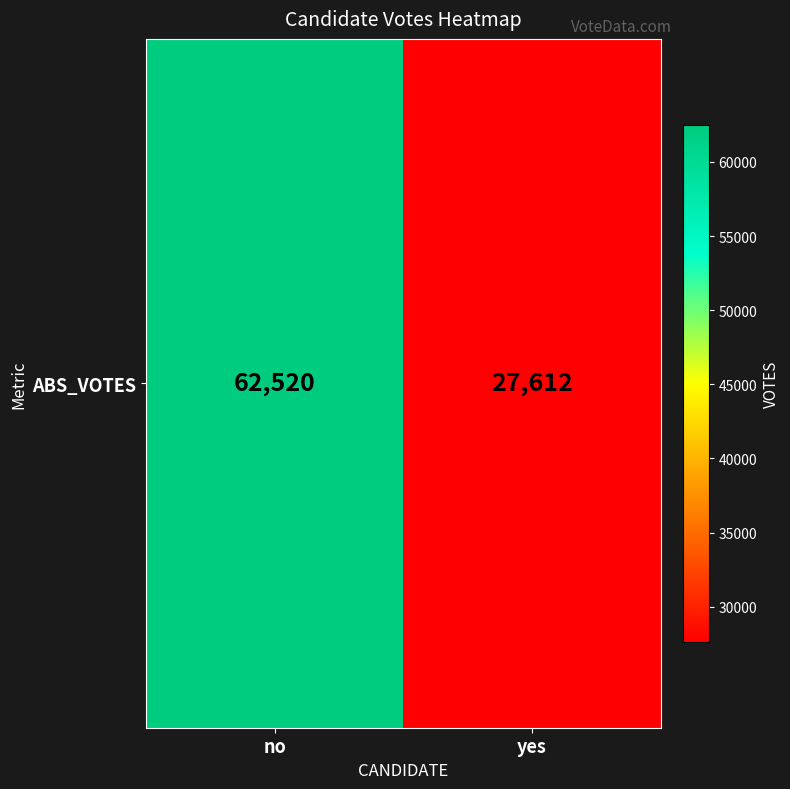

What is the average value?

45066